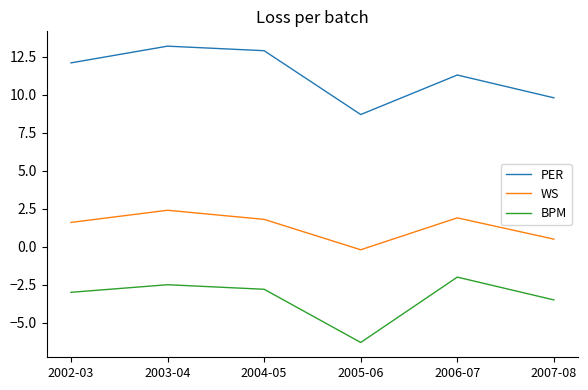

At which category is the sum across all series the highest?

2003-04